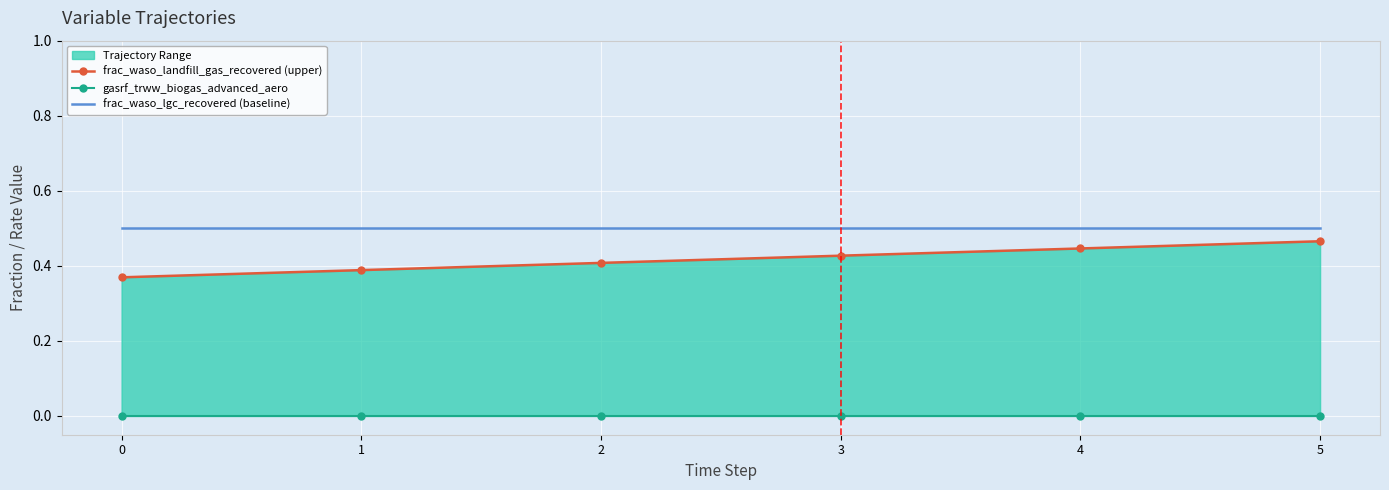

What is the sum of all frac_waso_landfill_gas_recovered (upper) values?

2.5